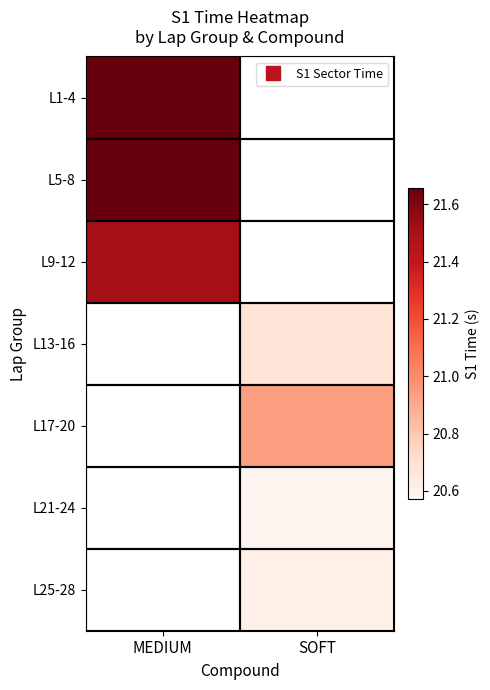

List the labels in order of L13-16 value, smallest first.

MEDIUM, SOFT